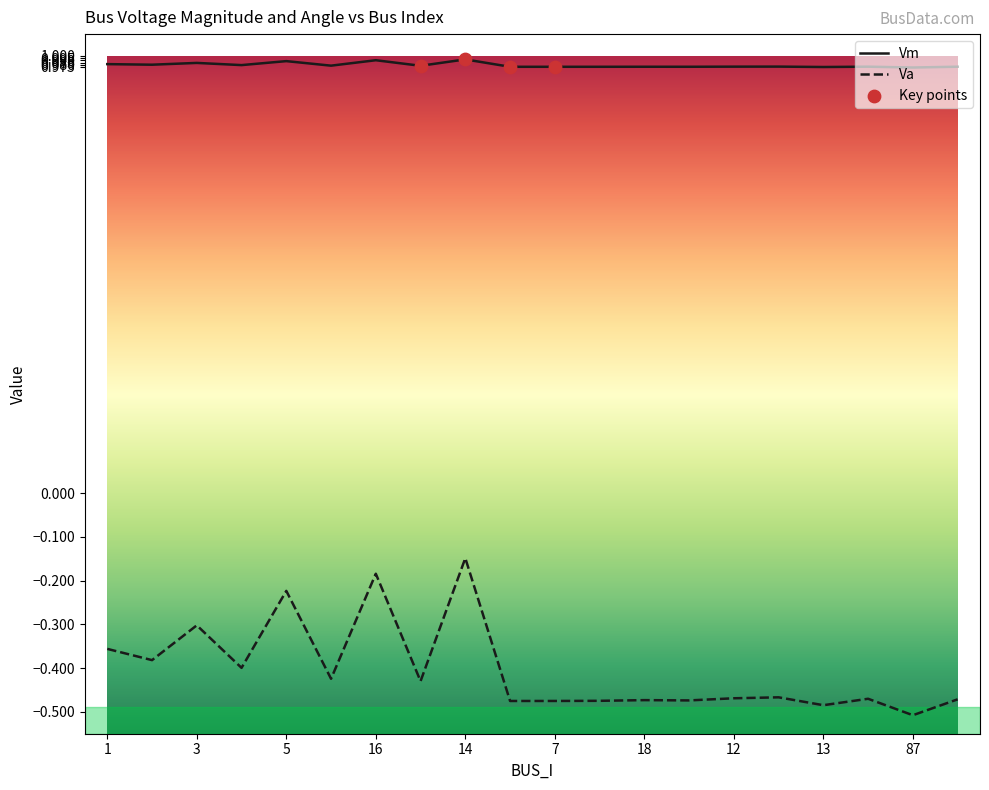

Which series has the widest spread of values?

Va